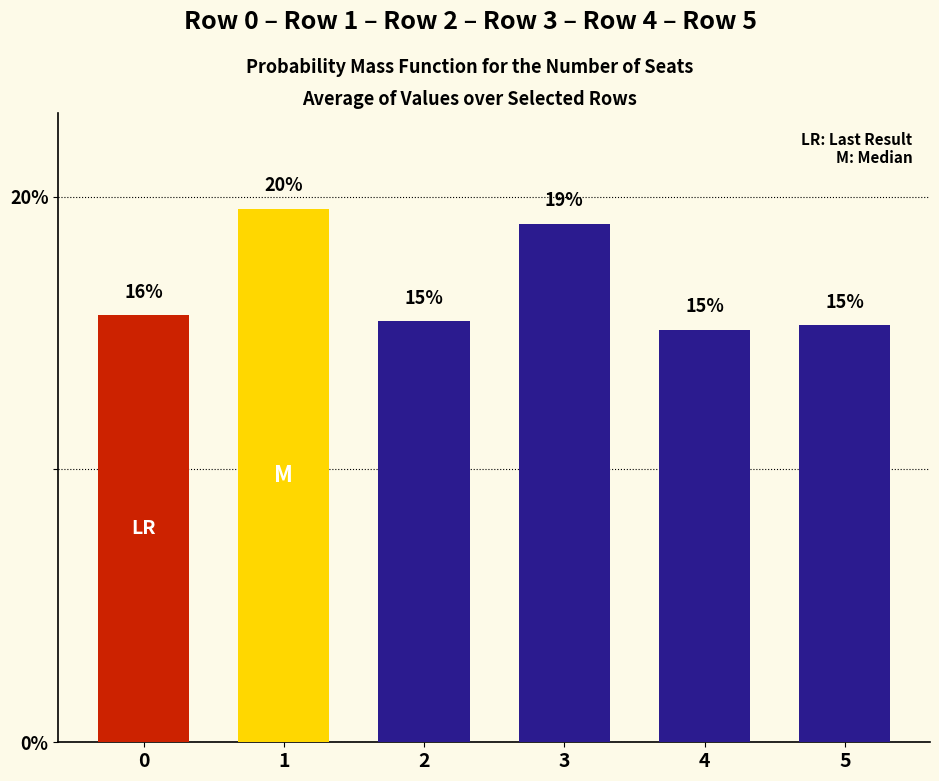

What is the average value?

16.7